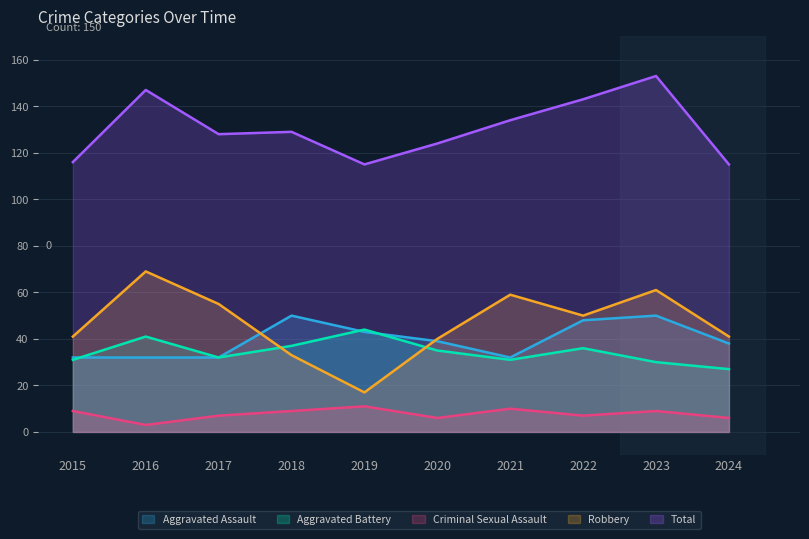

What is the difference between the maximum and minimum values in the Aggravated Assault series?

18